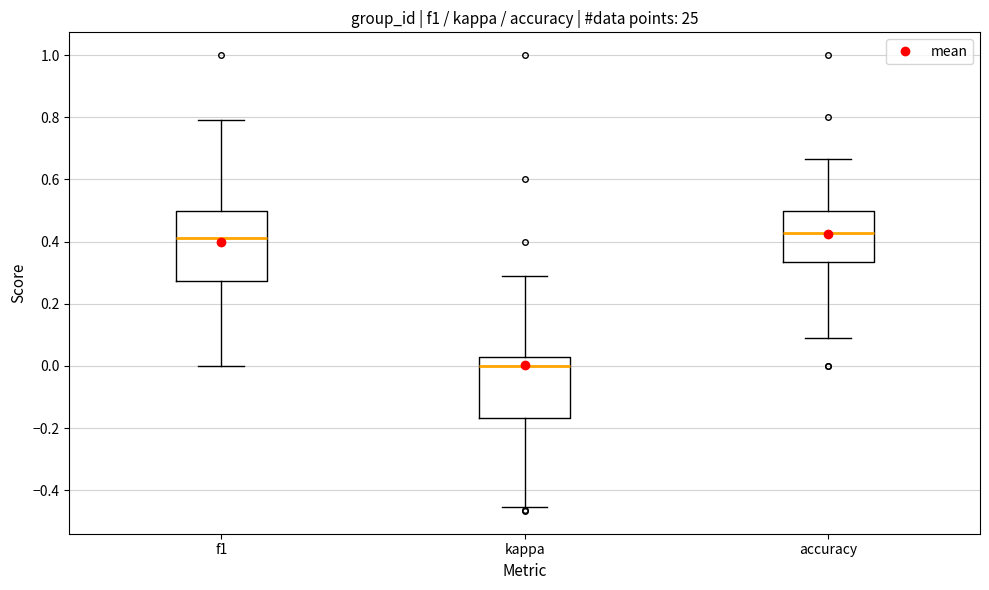

Where is the upper edge of the box for kappa on the y-axis? The values are not printed on the chart, so give them approximately, as read against the axis.

0.02